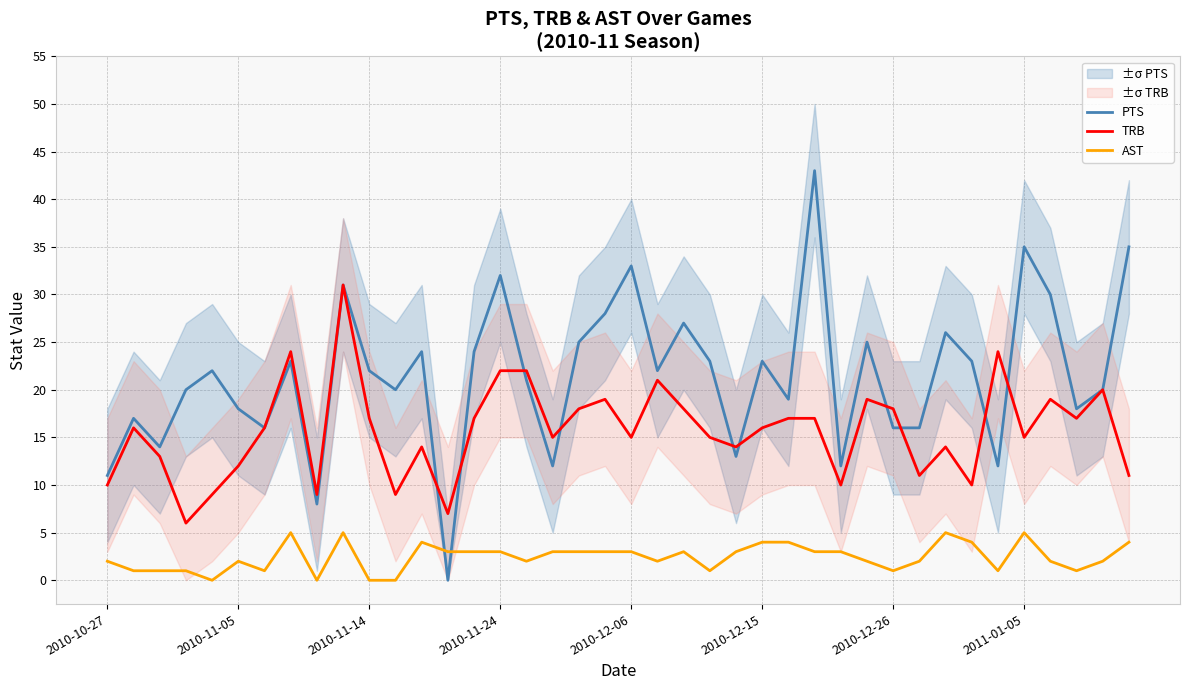

The value of AST at 37 is 2. True or false?

False